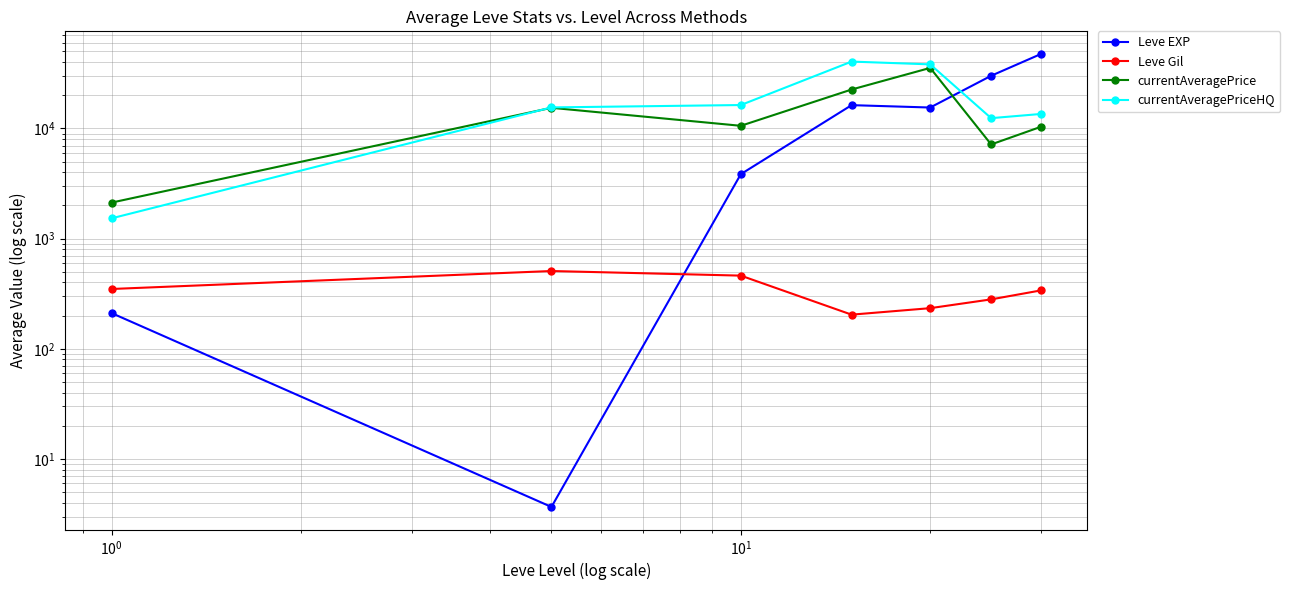

In Leve Gil, how many points are lower than both neighbors (excluding endpoints)?

1